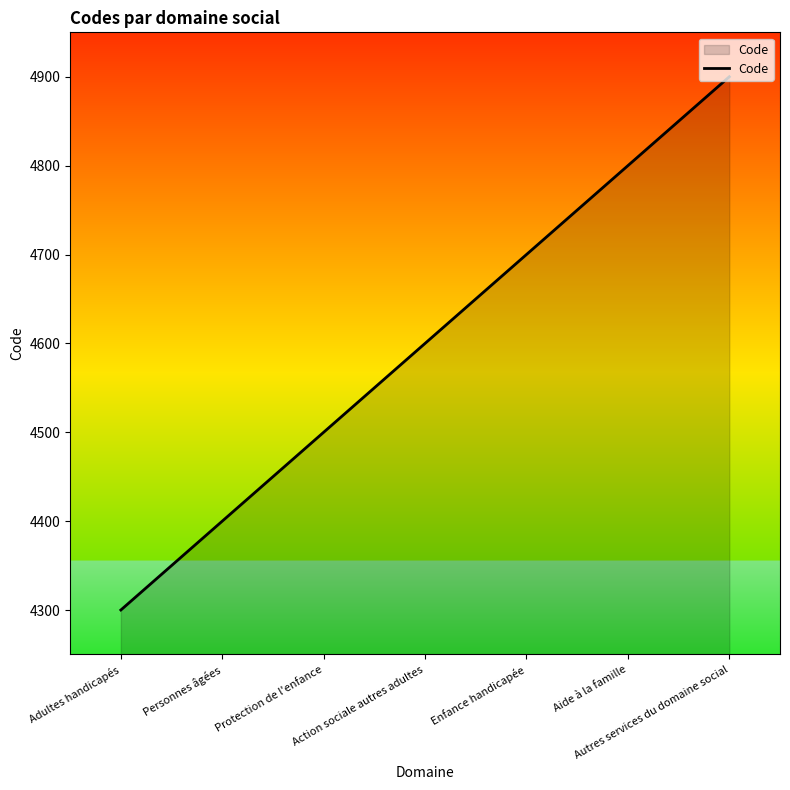

How many series are shown in this chart?

1